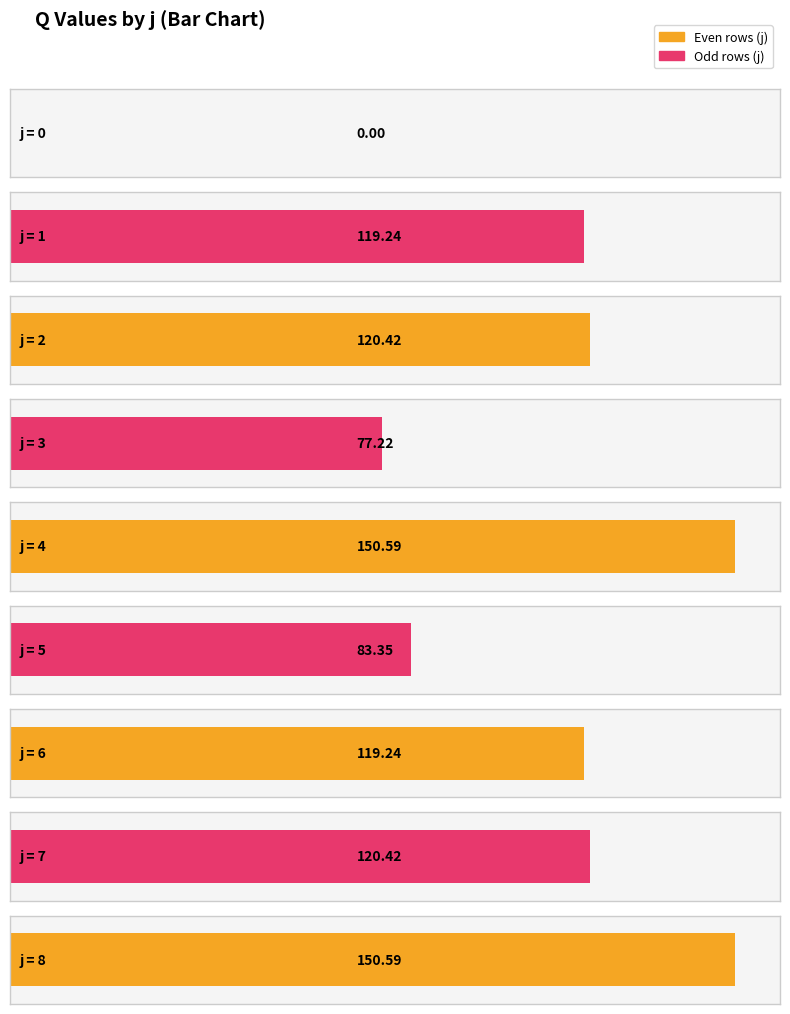

Count the number of categories in the chart.

9